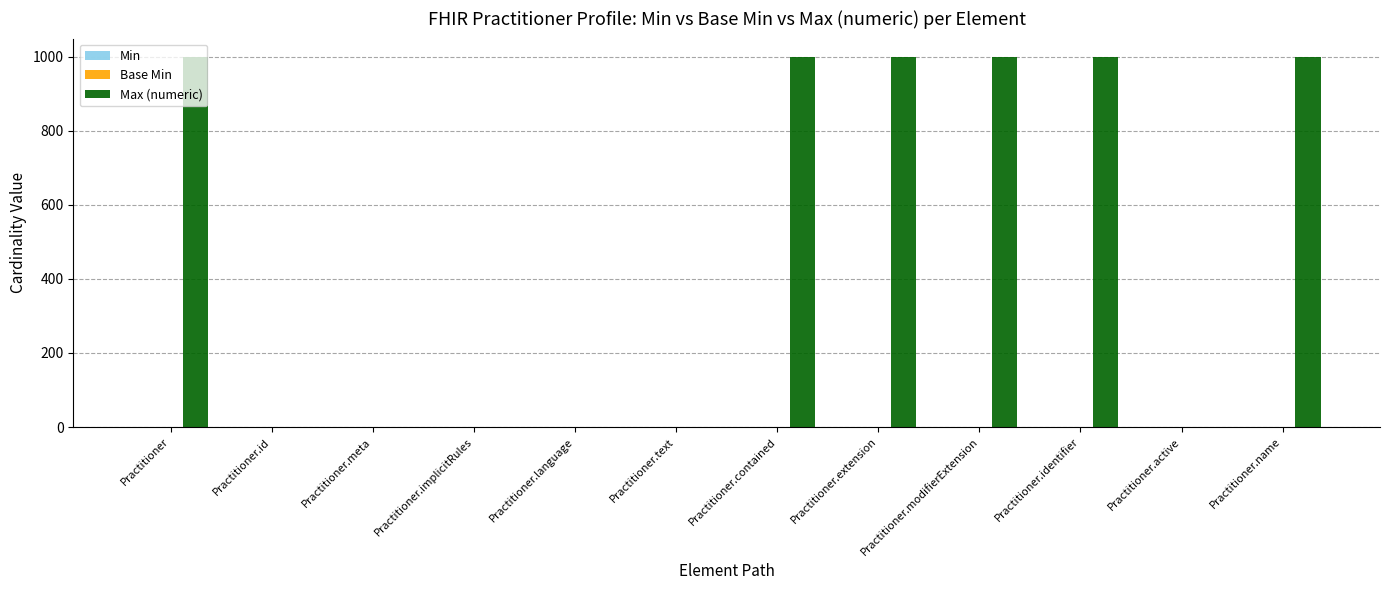

Which has a higher value, Practitioner.active or Practitioner.identifier?

Practitioner.identifier